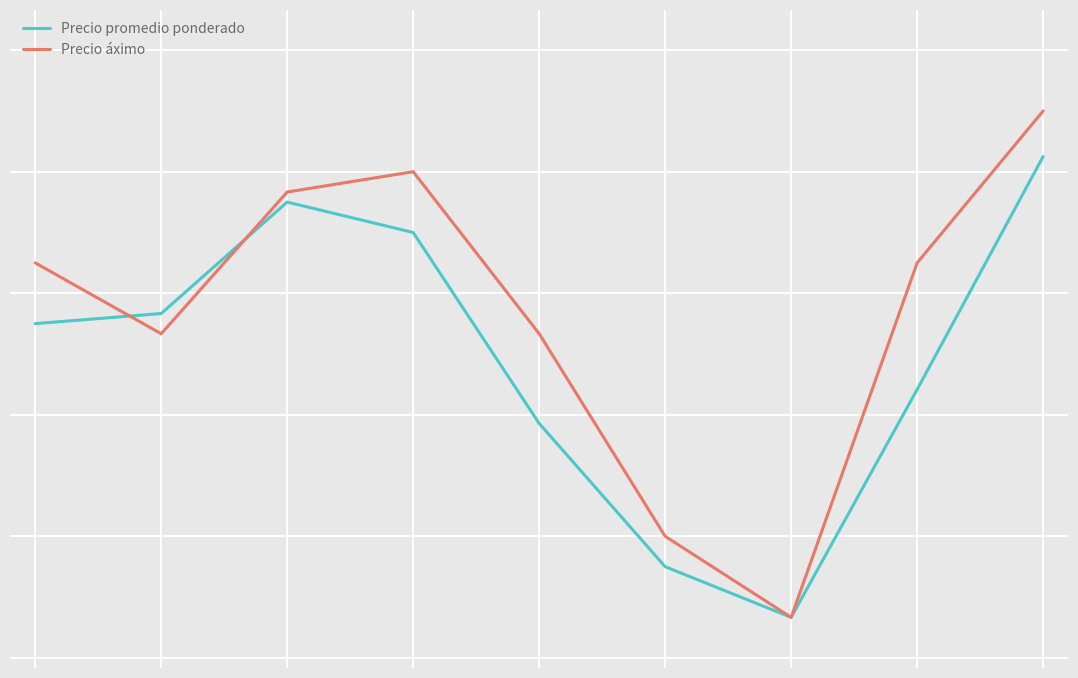

Is this an area chart (filled region under the line)?

No